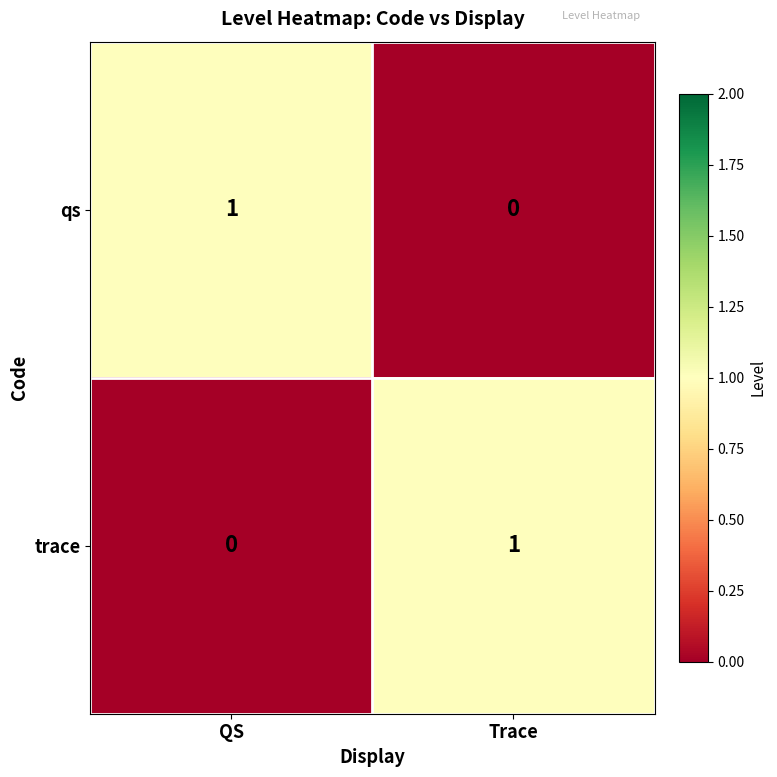

What is the difference between the highest and lowest values at Trace?

1